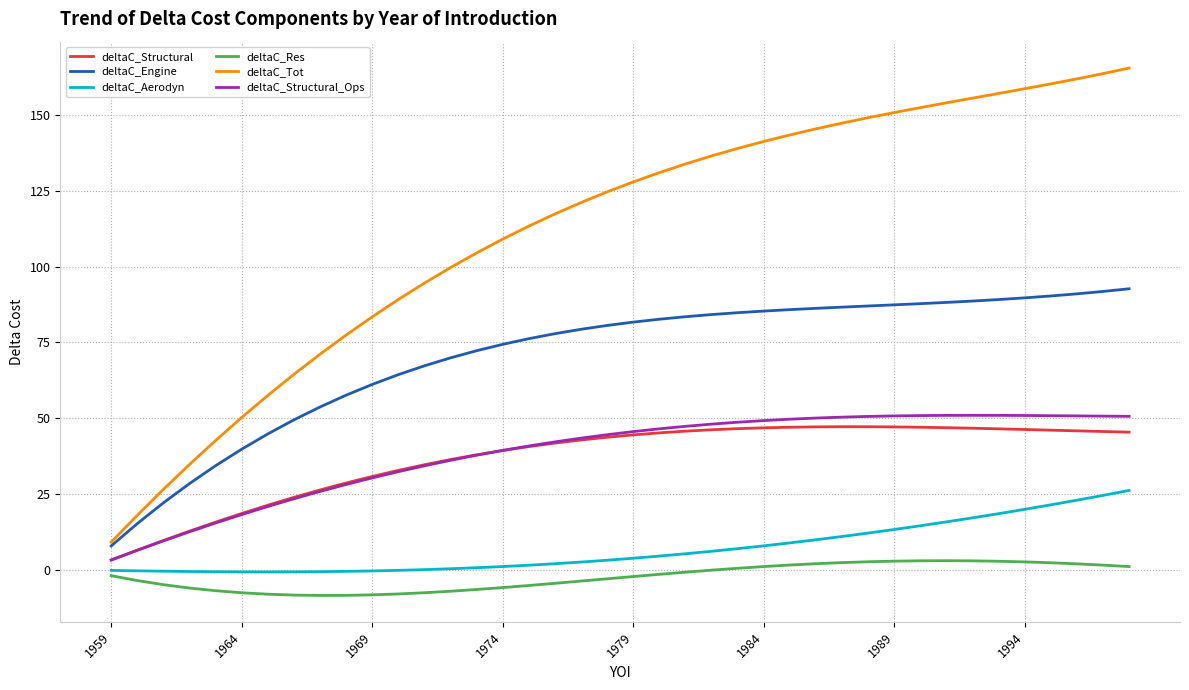

Count the number of categories in the chart.

40